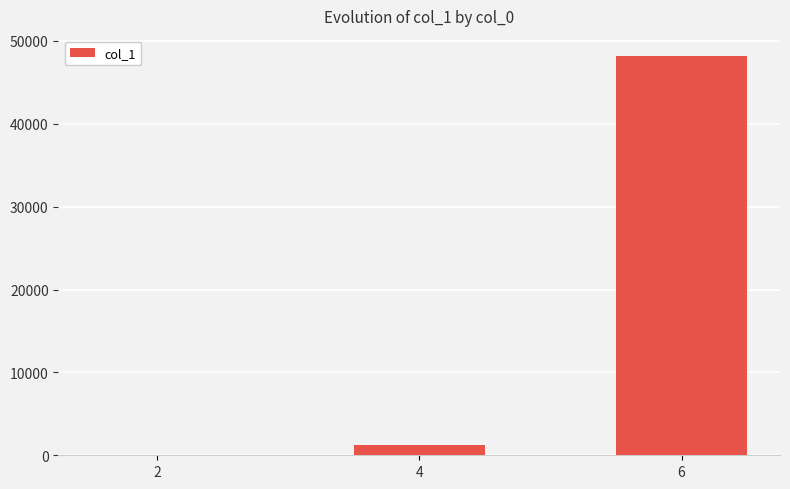

What is the greatest value displayed?

48190